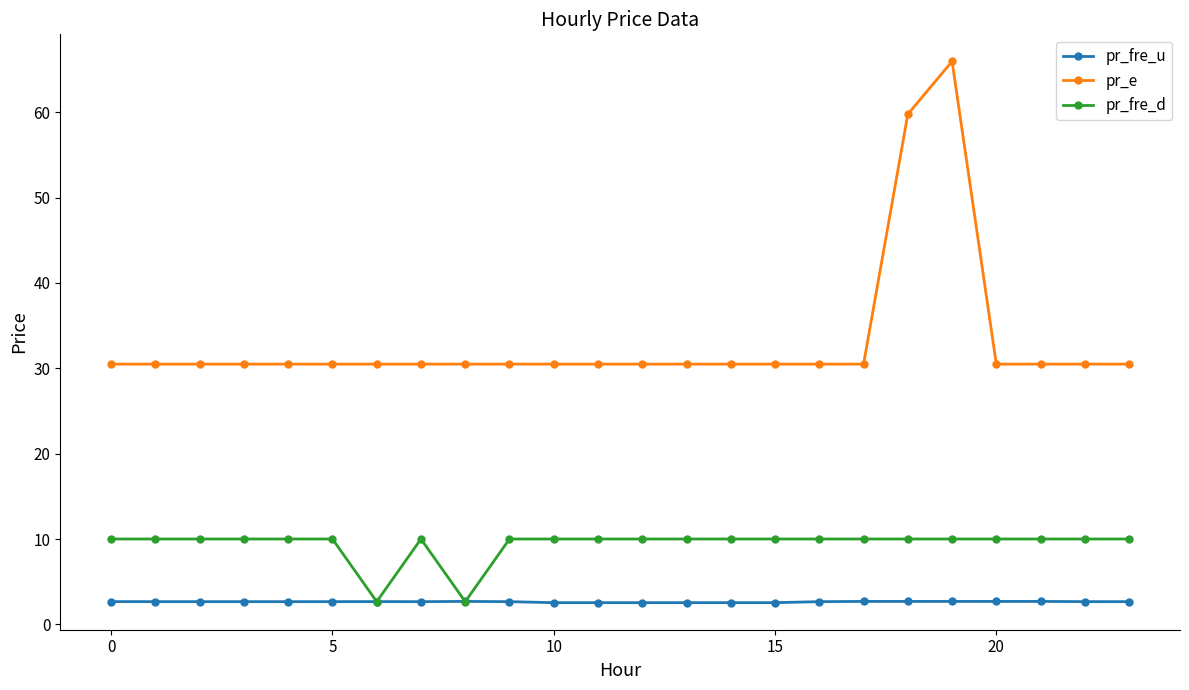

True or false: pr_fre_u and pr_e cross at least once.

False